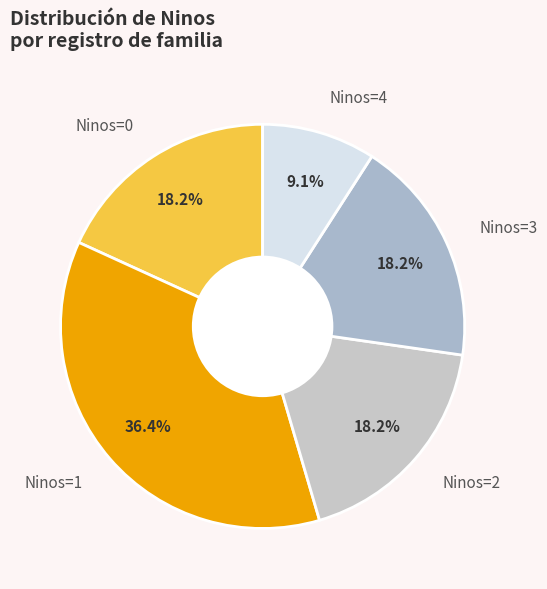

Which category has the biggest portion of the pie?

Ninos=1